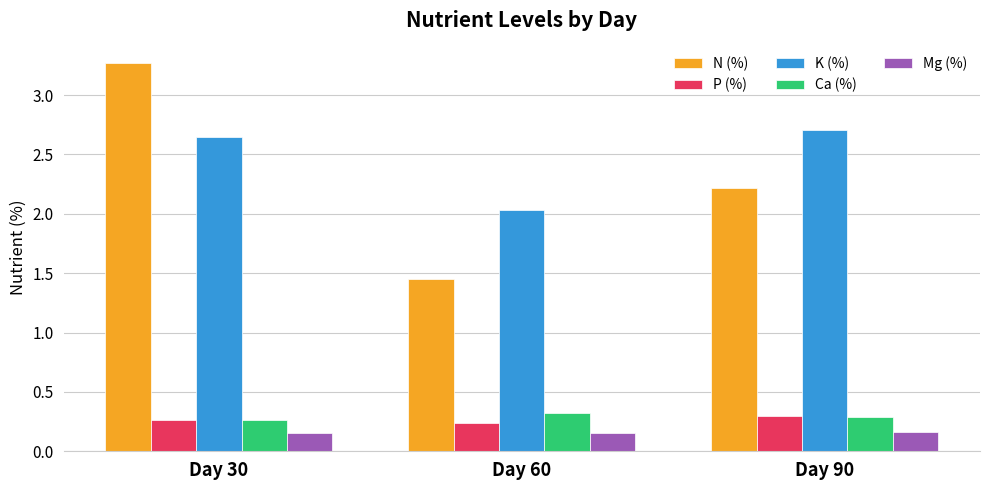

How many series are shown in this chart?

5